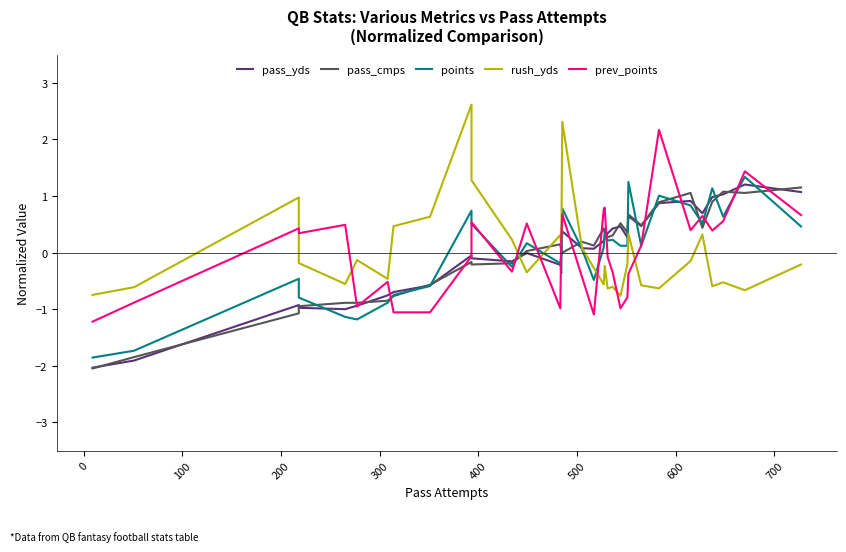

What is the minimum value for pass_cmps?

-2.0